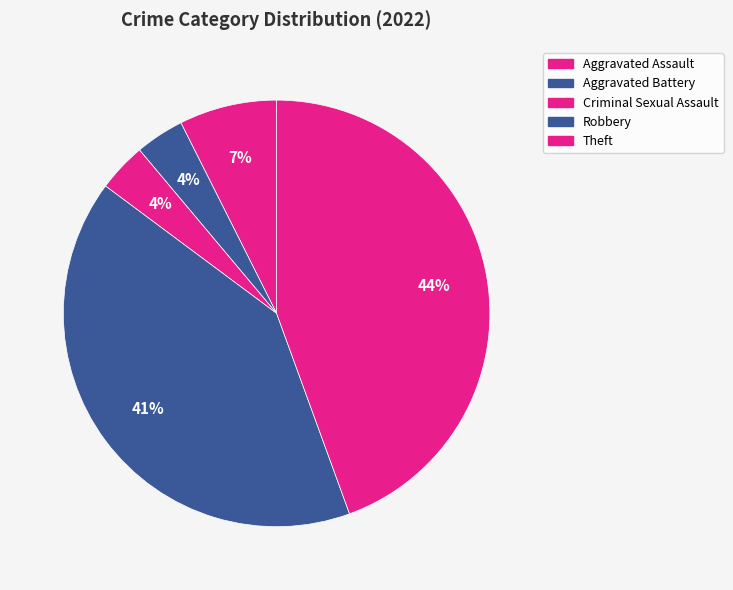

To the nearest percent, what is the difference between the Robbery and Criminal Sexual Assault slice percentages?

37%